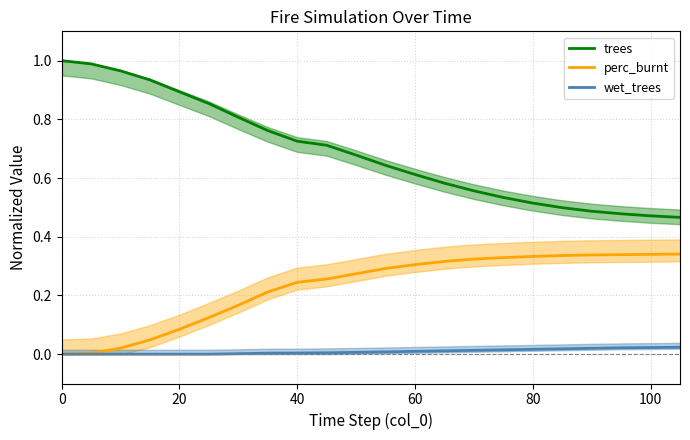

Which series has the largest total across all categories?

trees